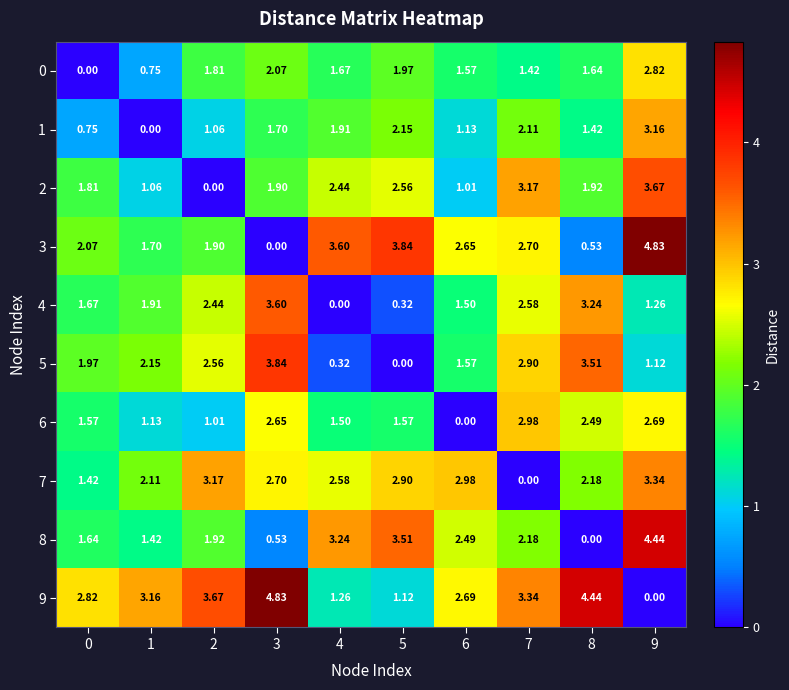

Is the value of 3 at 3 greater than the value of 1 at 2?

No